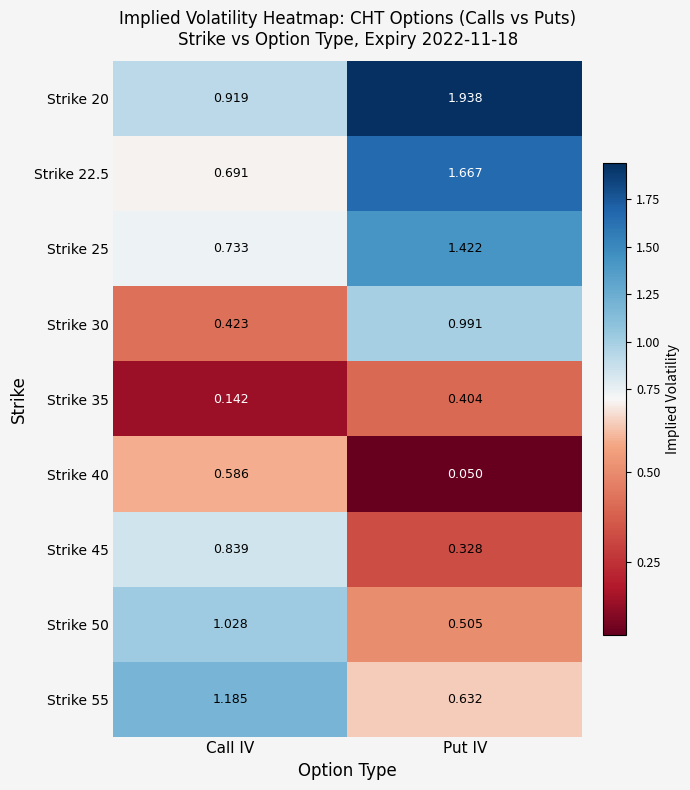

At Call IV, list the series in order from largest to smallest.

Strike 55, Strike 50, Strike 20, Strike 45, Strike 25, Strike 22.5, Strike 40, Strike 30, Strike 35